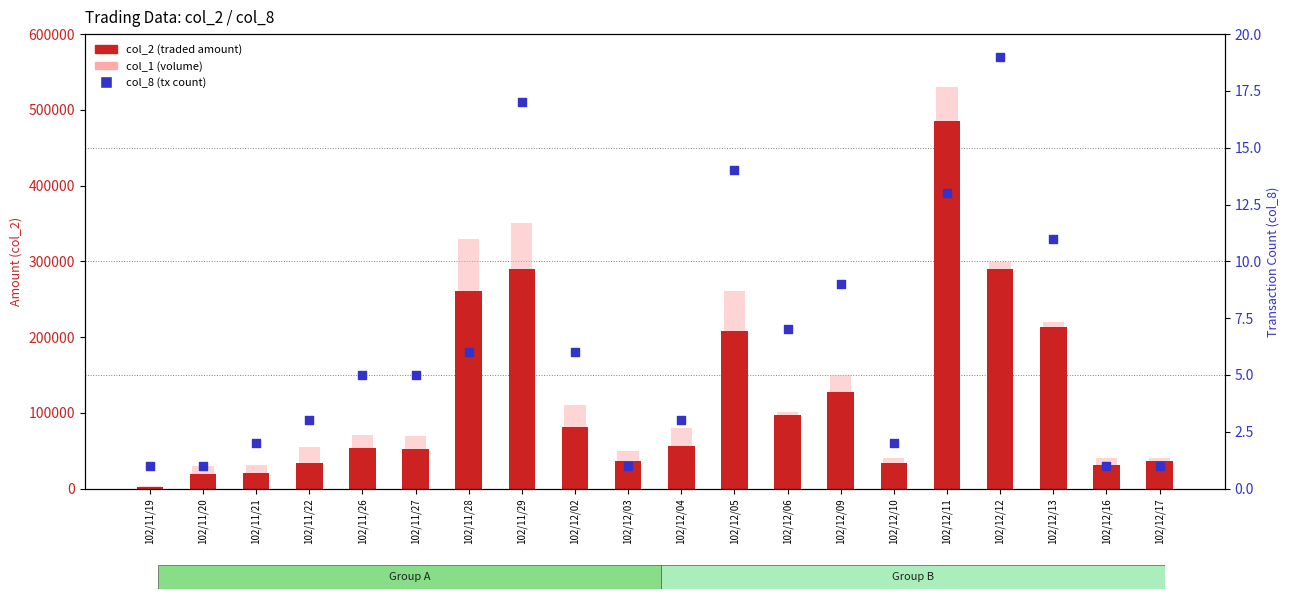

Which series reaches the maximum Y coordinate?

col_1 (volume)